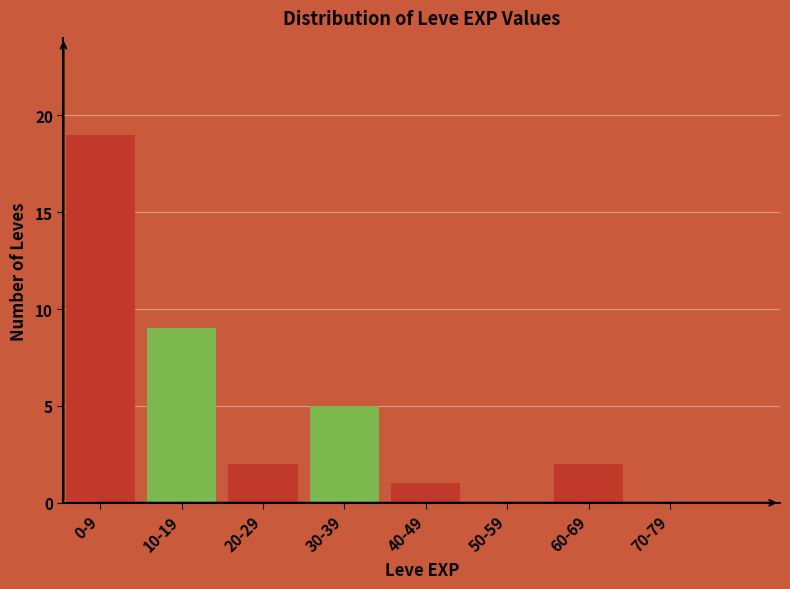

Reading right to left, extract all data points from this chart.

70-79=0	60-69=2	50-59=0	40-49=1	30-39=5	20-29=2	10-19=9	0-9=19